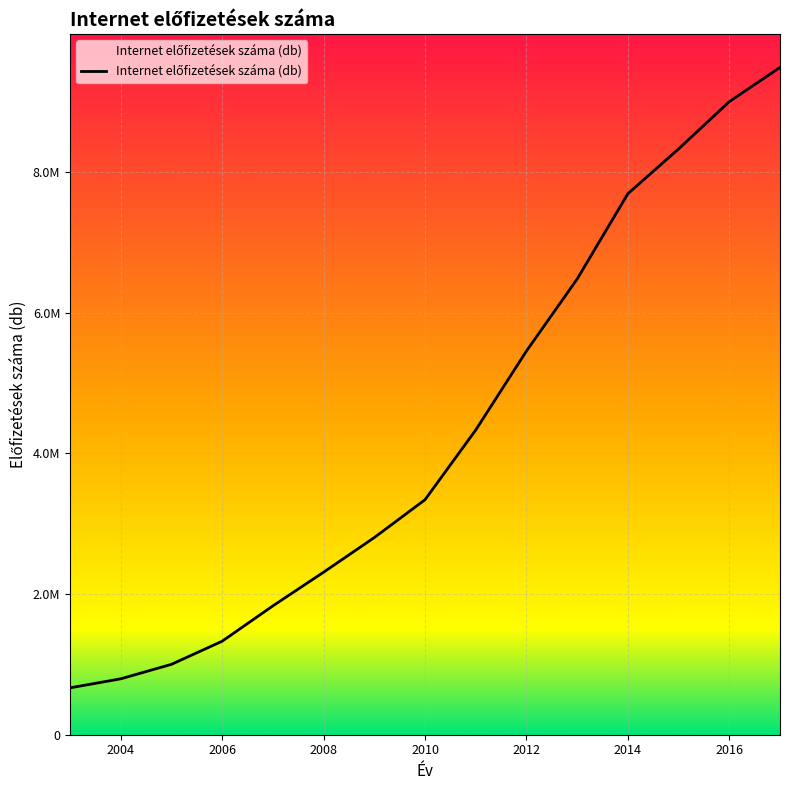

List the labels in order of value, largest first.

2017, 2016, 2015, 2014, 2013, 2012, 2011, 2010, 2009, 2008, 2007, 2006, 2005, 2004, 2003